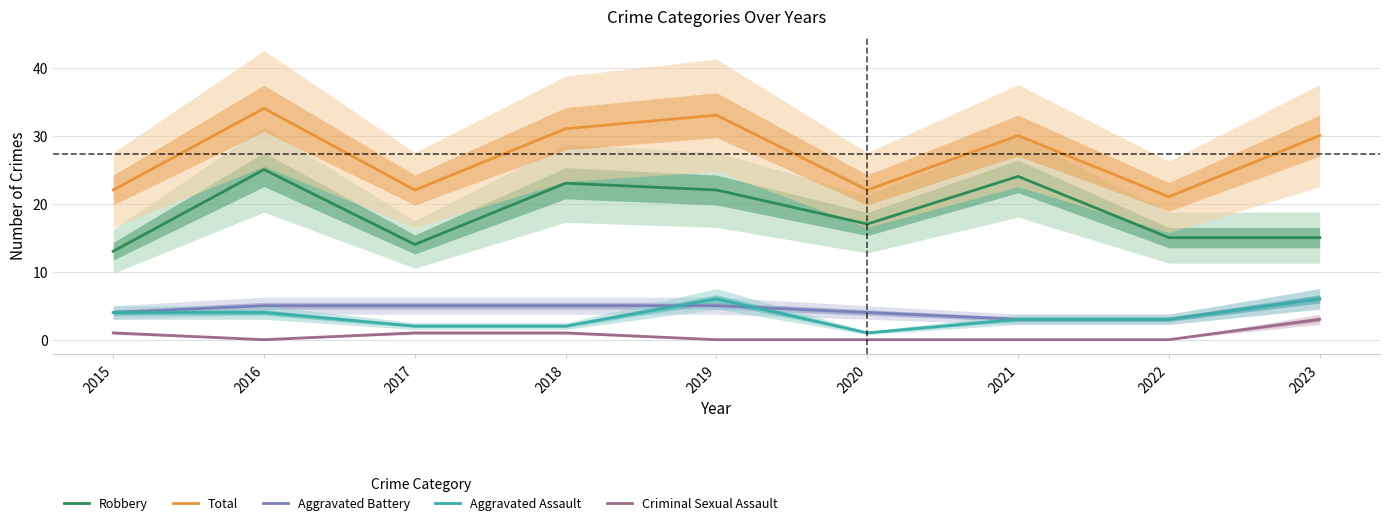

What is the value of the Criminal Sexual Assault point at the 3rd from the left?

1